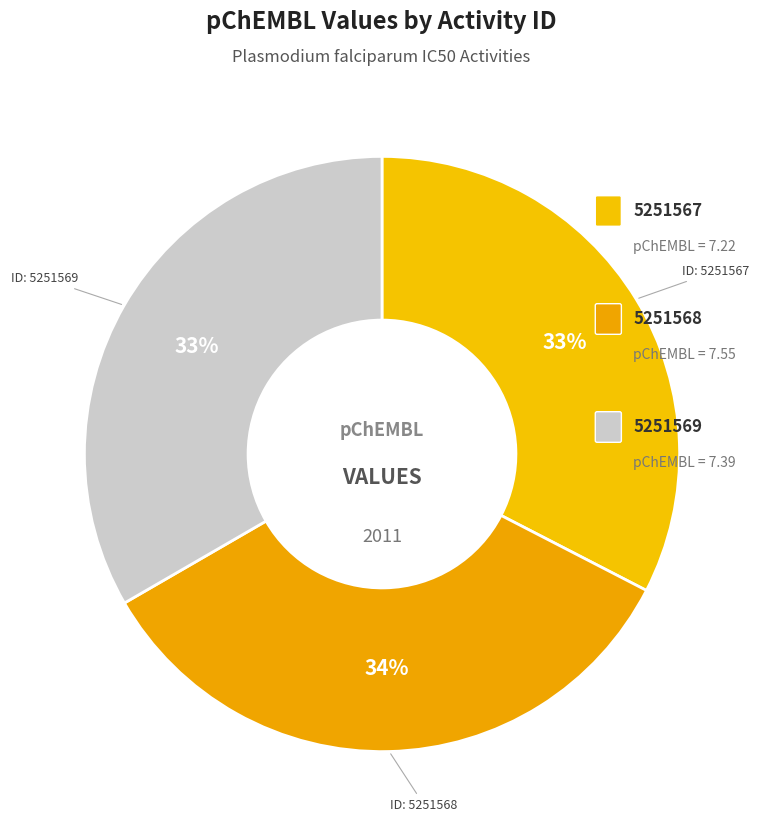

Count the number of slices in the pie.

3